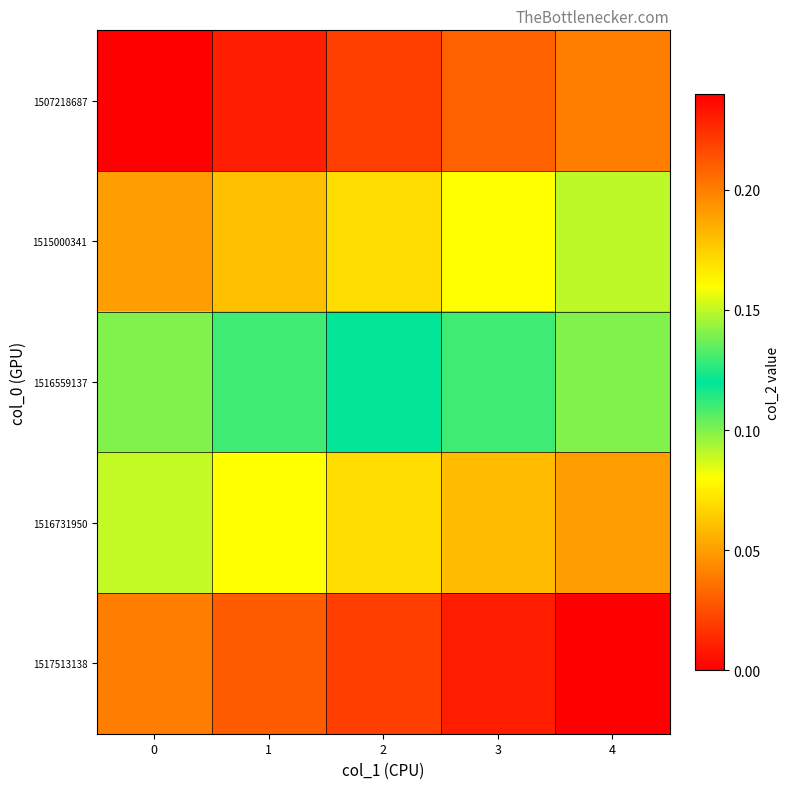

Reading left to right, extract all data points from this chart.

1507218687: 0=0.0	1=0.0	2=0.0	3=0.0	4=0.0
1515000341: 0=0.1	1=0.1	2=0.1	3=0.1	4=0.1
1516559137: 0=0.1	1=0.1	2=0.1	3=0.1	4=0.1
1516731950: 0=0.1	1=0.2	2=0.2	3=0.2	4=0.2
1517513138: 0=0.2	1=0.2	2=0.2	3=0.2	4=0.2